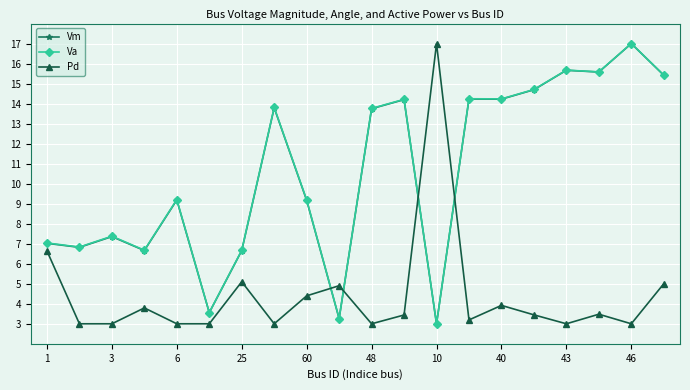

True or false: Vm has more than 0 interior local peaks.

True